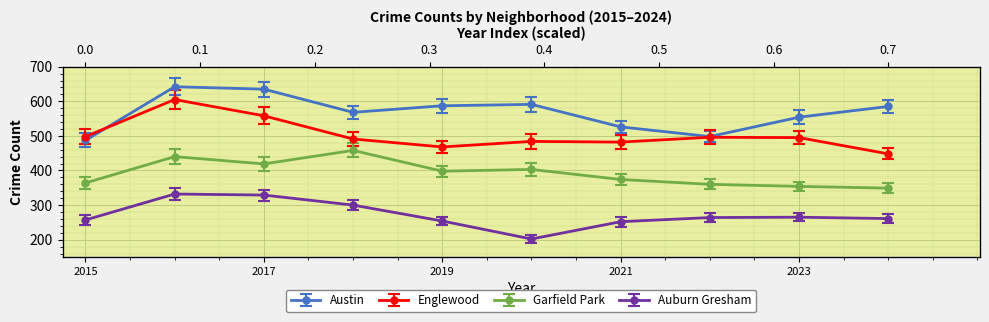

True or false: Austin has a value of 119 at 2023.

False